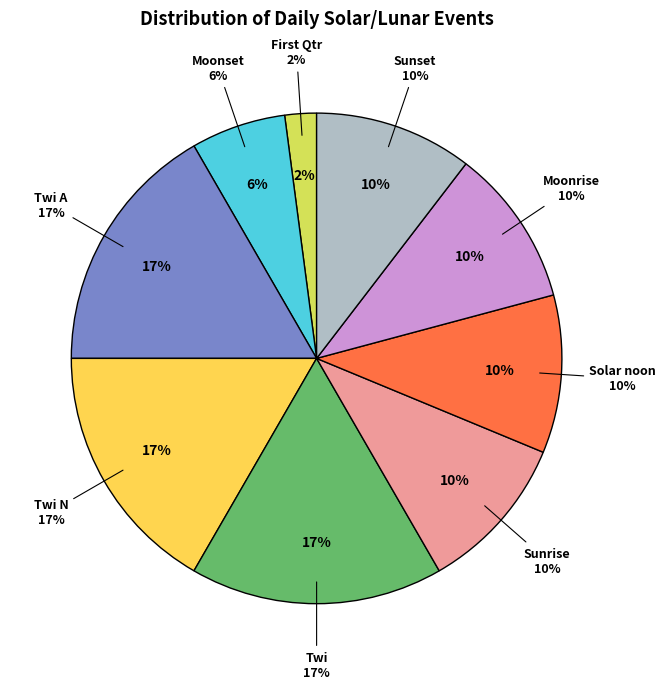

Is it true that Twi N is 1% of the pie?

False